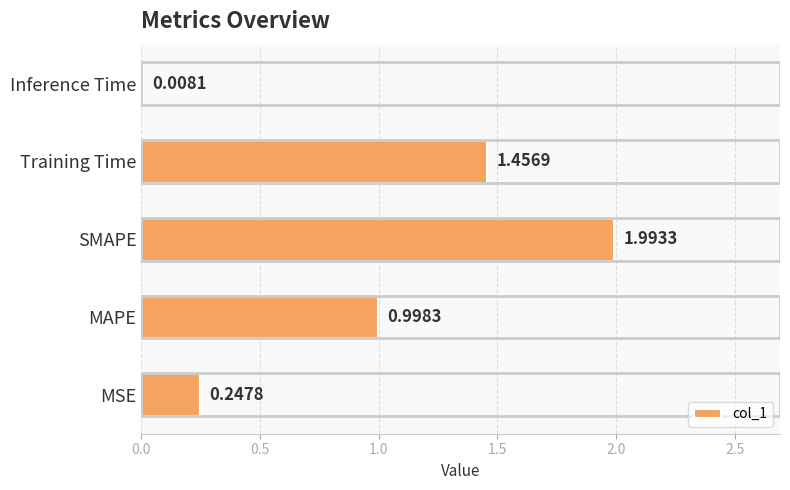

At which label is the value closest to 1?

MAPE